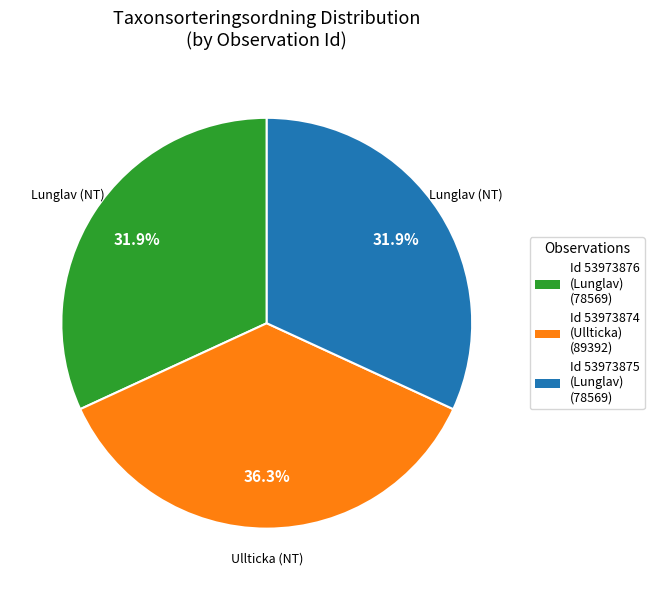

Which category has the biggest portion of the pie?

Id 53973874 (Ullticka) (89392)